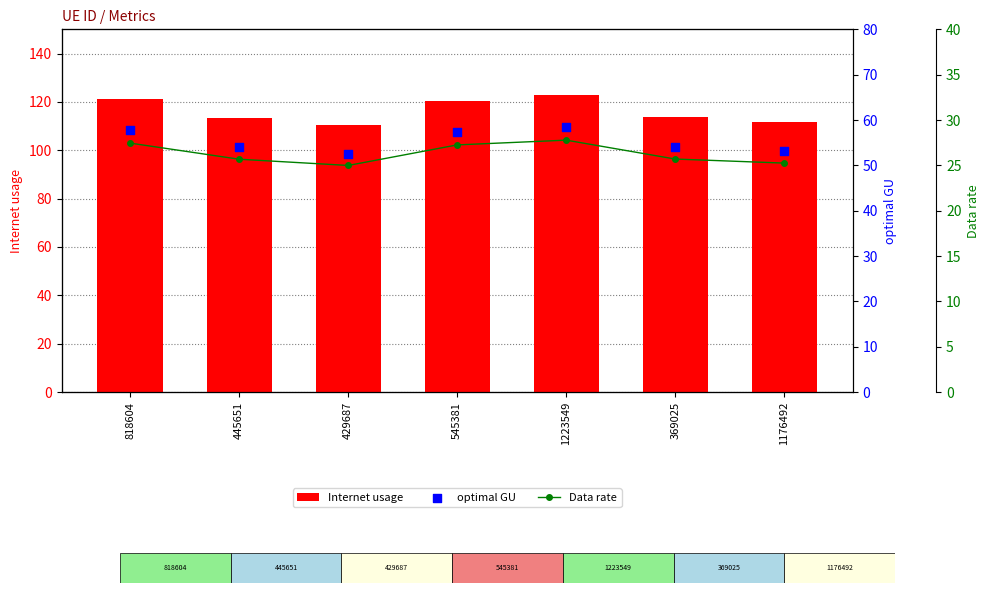

What are all the series names shown in the legend?

Internet usage, optimal GU, Data rate